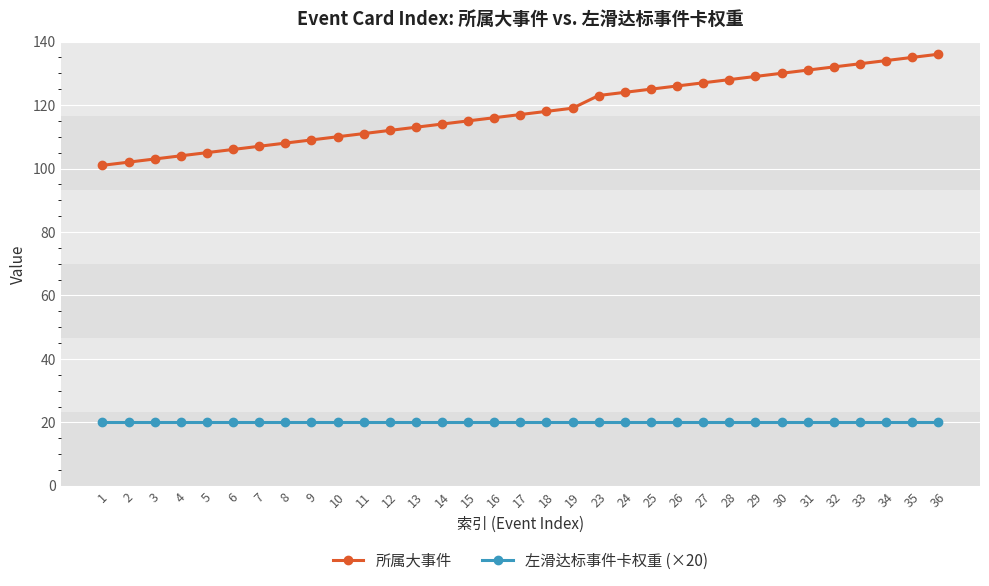

What is the value of the 左滑达标事件卡权重 (×20) point at the 32nd from the left?

20